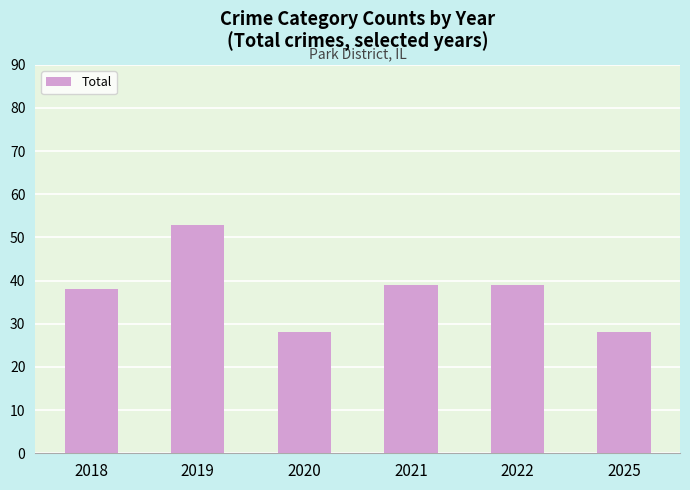

What is the difference between the second highest and second lowest values?

11